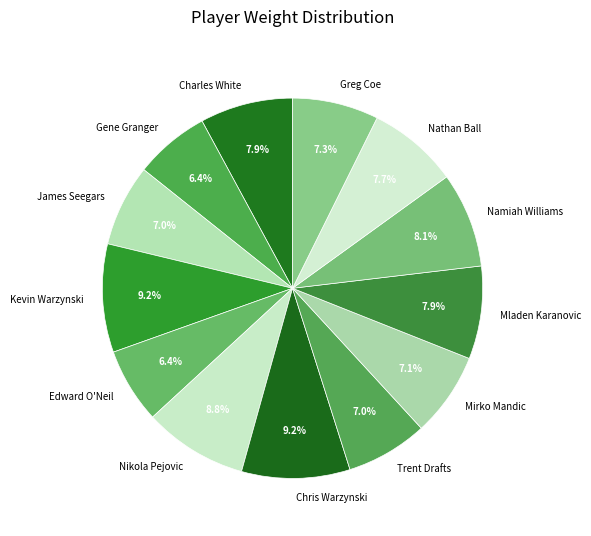

To the nearest percent, what percentage of the pie is Chris Warzynski?

9%